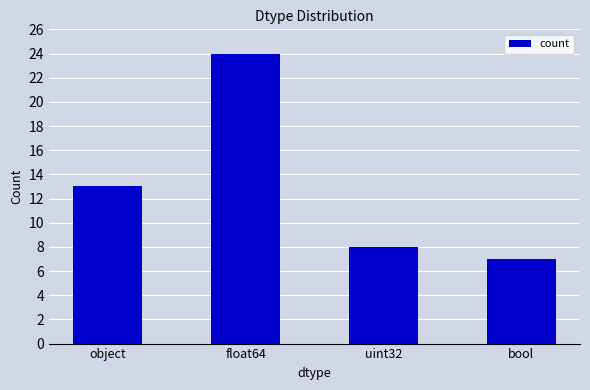

Is it true that the value at uint32 is 8?

True